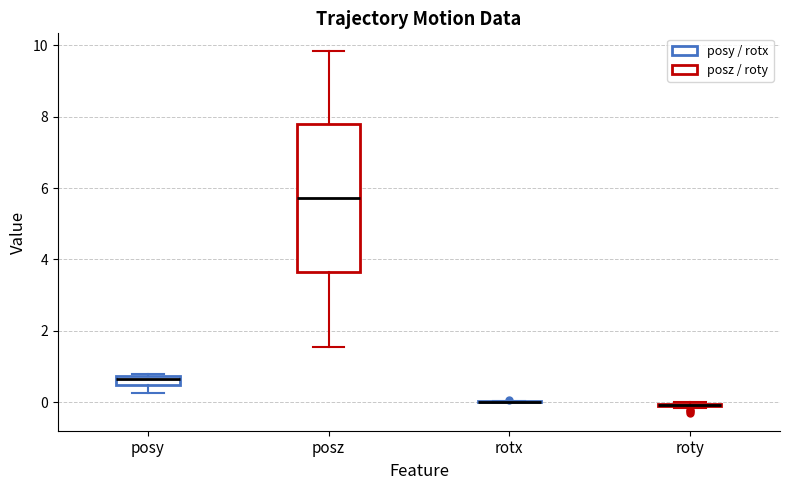

Comparing the boxes themselves (not the whiskers), which one is the tallest?

posz